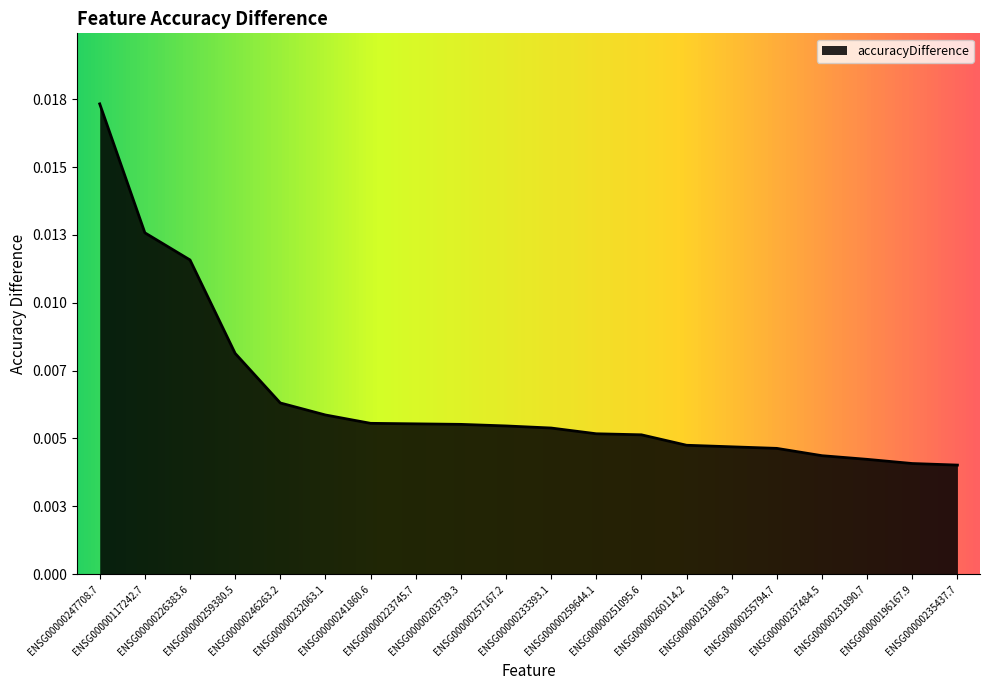

List the labels in order of value, largest first.

ENSG00000247708.7, ENSG00000117242.7, ENSG00000226383.6, ENSG00000259380.5, ENSG00000246263.2, ENSG00000232063.1, ENSG00000241860.6, ENSG00000223745.7, ENSG00000203739.3, ENSG00000257167.2, ENSG00000233393.1, ENSG00000259644.1, ENSG00000251095.6, ENSG00000260114.2, ENSG00000231806.3, ENSG00000255794.7, ENSG00000237484.5, ENSG00000231890.7, ENSG00000196167.9, ENSG00000235437.7